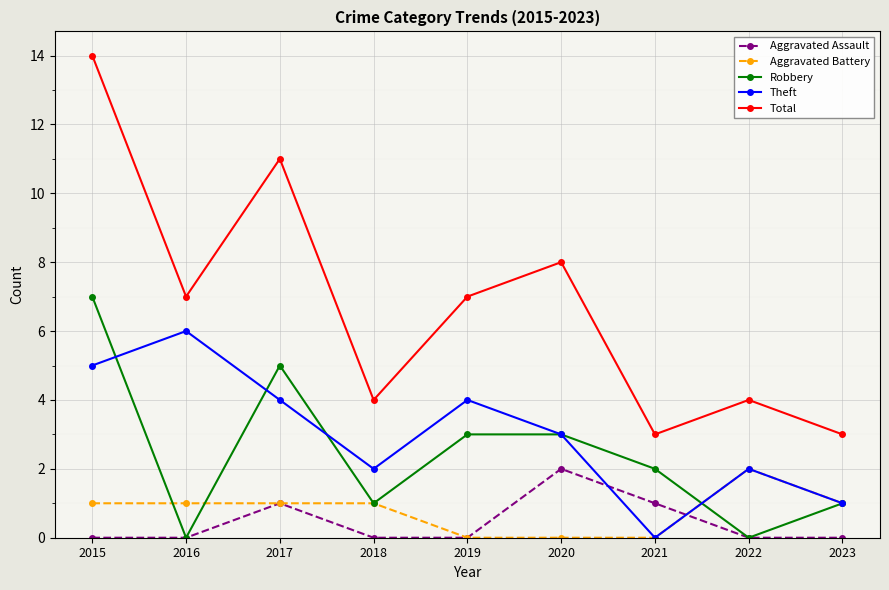

True or false: Aggravated Battery and Total intersect in this chart.

False